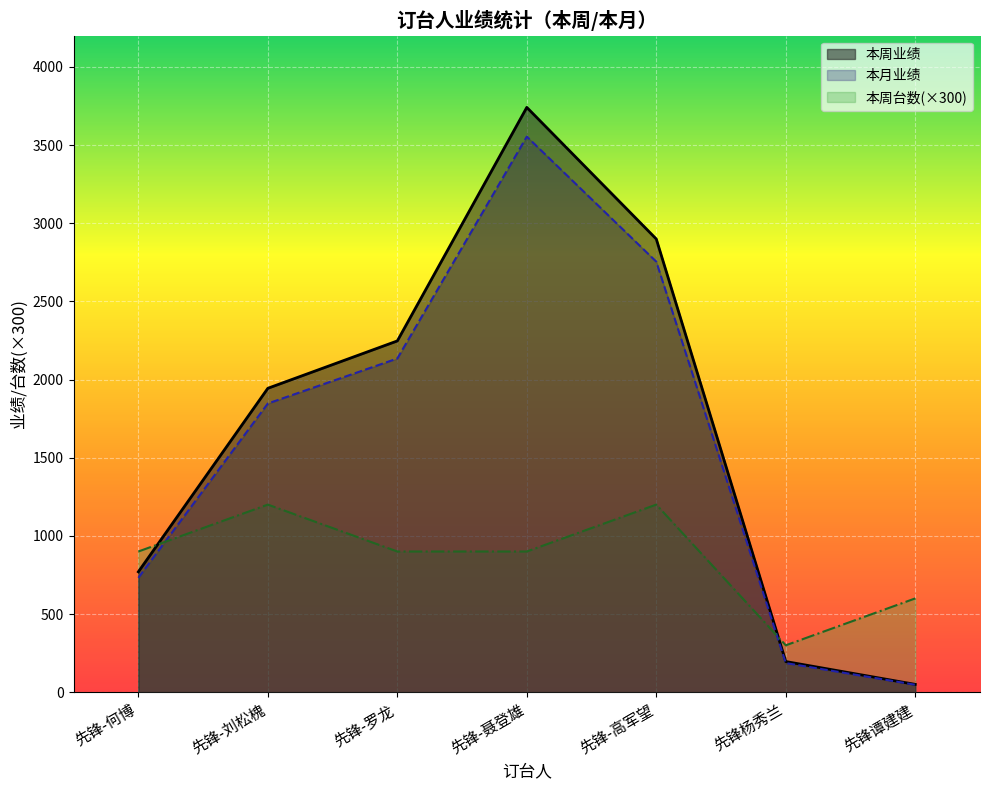

How many data points does each series have?

7